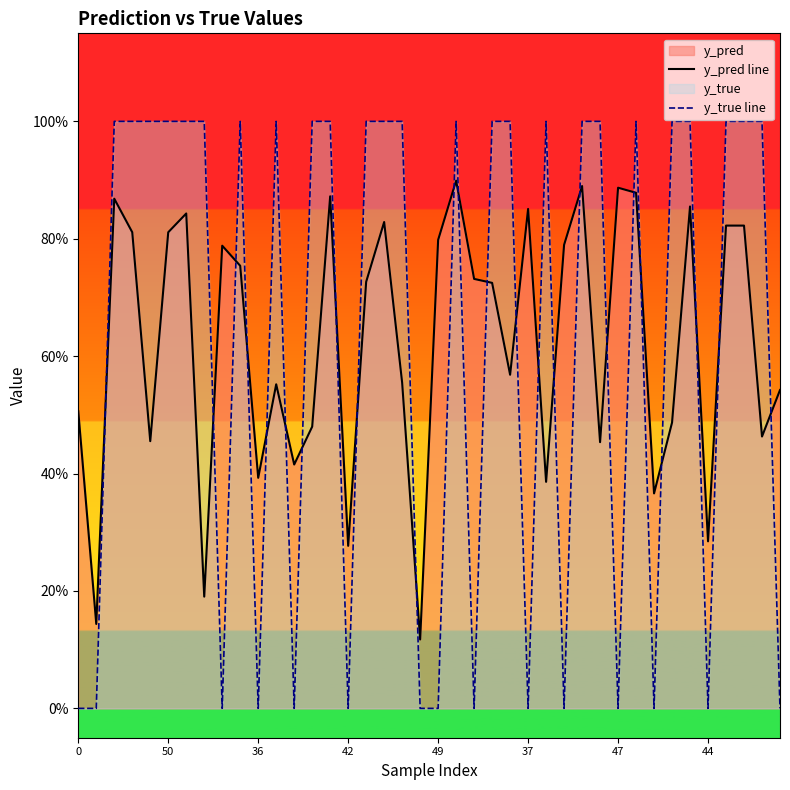

List the series in order of their overall mean, lowest first.

y_pred line, y_true line